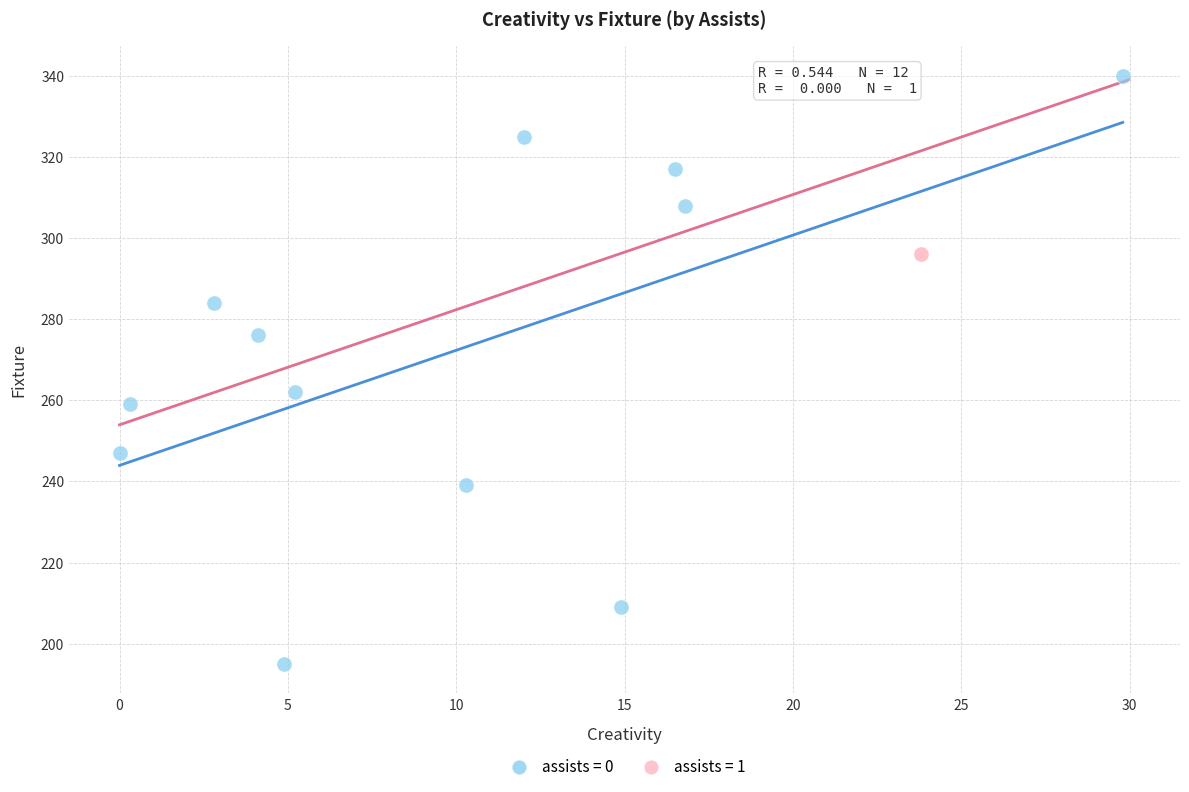

What are all the series names shown in the legend?

assists = 0, assists = 1